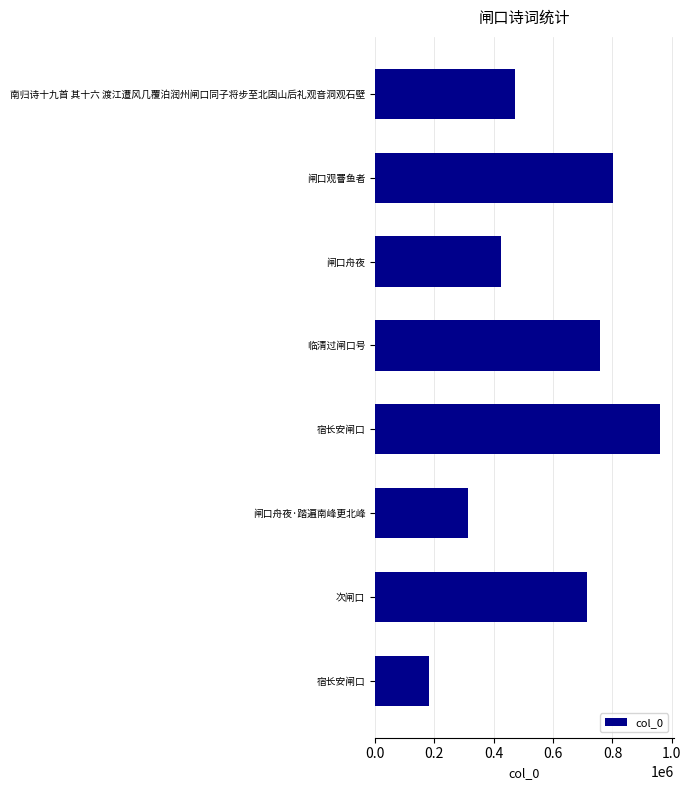

What is the maximum value shown in the chart?

958508